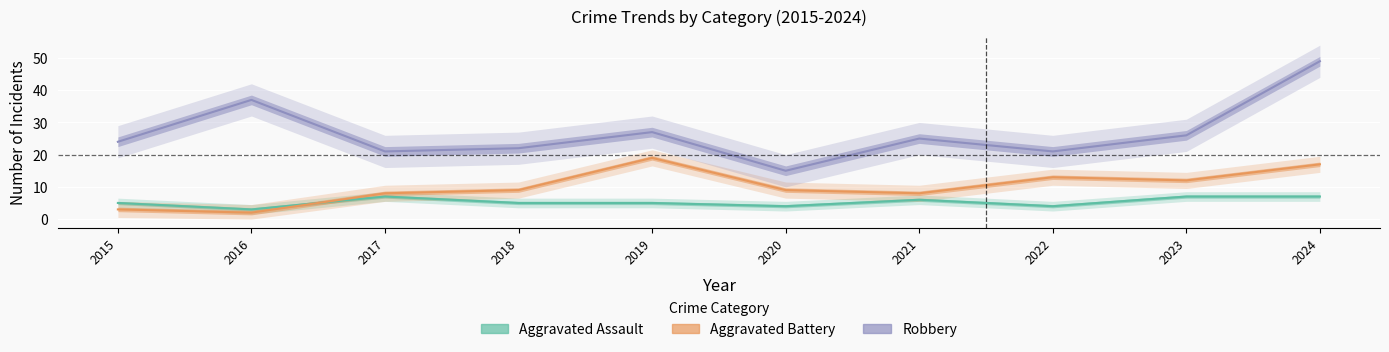

Reading left to right, extract all data points from this chart.

Aggravated Assault: 2015=5	2016=3	2017=7	2018=5	2019=5	2020=4	2021=6	2022=4	2023=7	2024=7
Aggravated Battery: 2015=3	2016=2	2017=8	2018=9	2019=19	2020=9	2021=8	2022=13	2023=12	2024=17
Robbery: 2015=24	2016=37	2017=21	2018=22	2019=27	2020=15	2021=25	2022=21	2023=26	2024=49